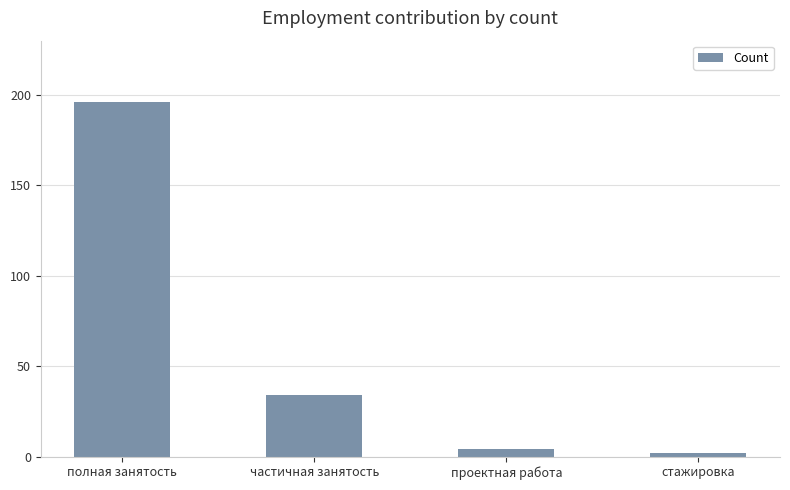

What is the sum of all values?

236